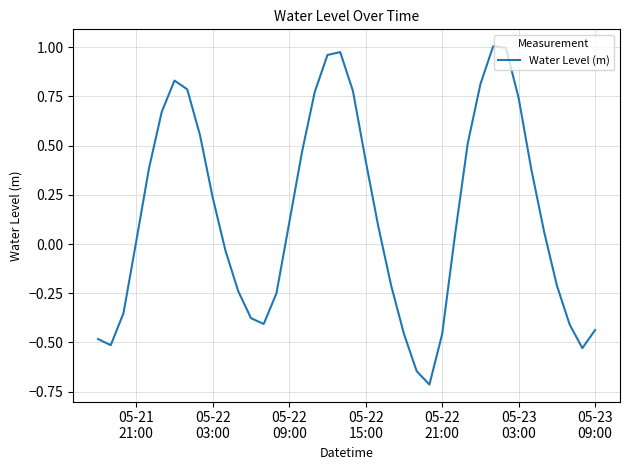

How many interior local valleys (lower than both neighbors) does the data have?

4